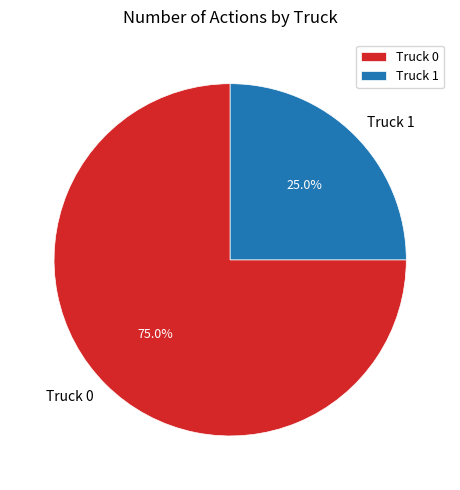

What percentage is the Truck 0 slice, to the nearest percent?

75%